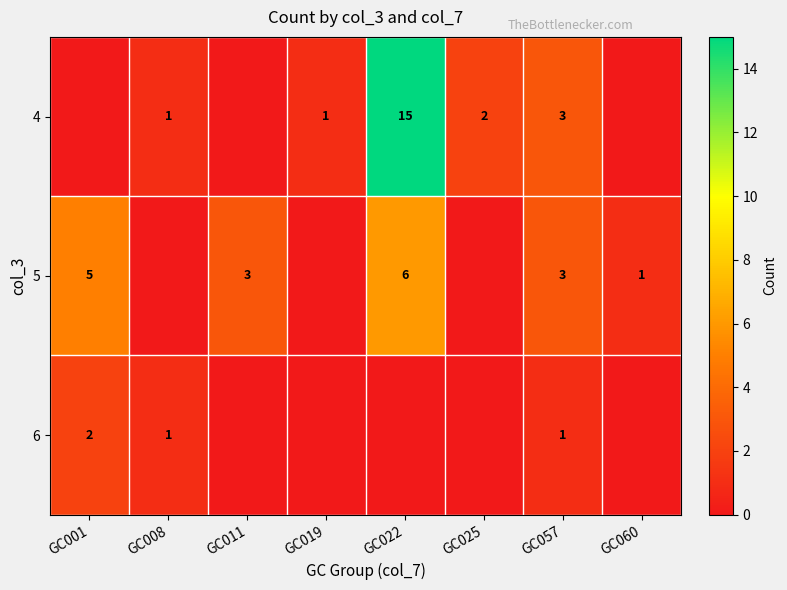

Count the number of categories in the chart.

8